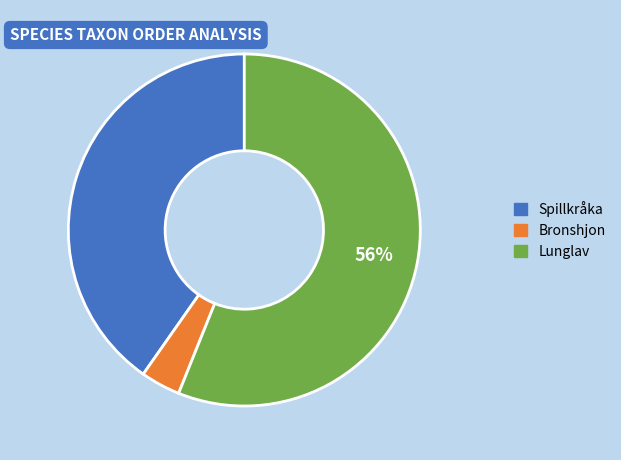

Does Lunglav represent more than half of the total?

Yes